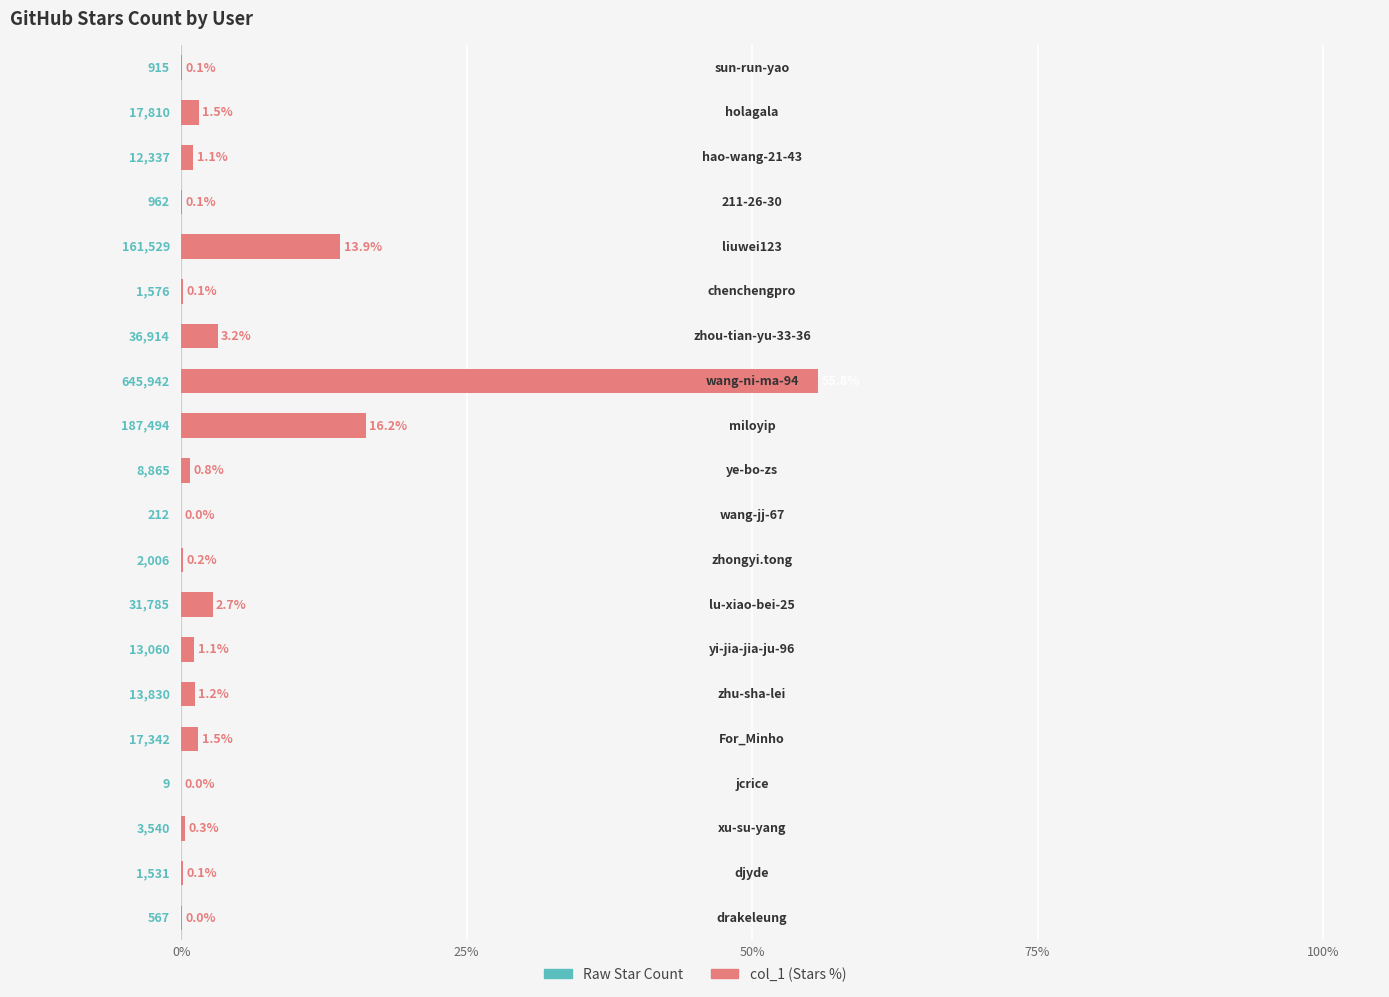

Count the number of data series in this chart.

1